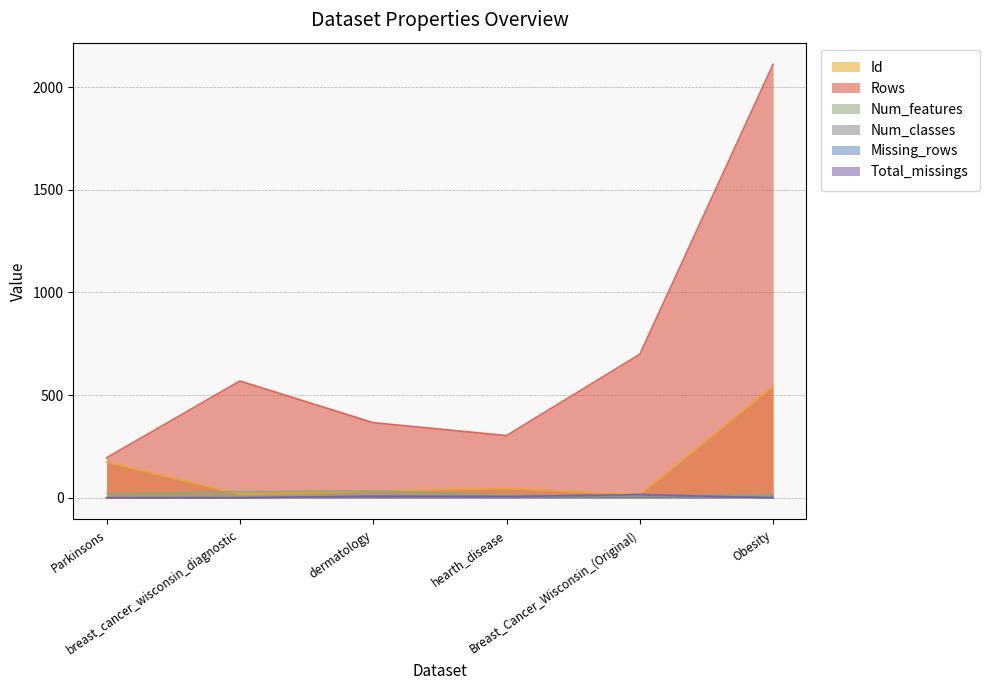

How many values in the Rows series exceed 569?

2